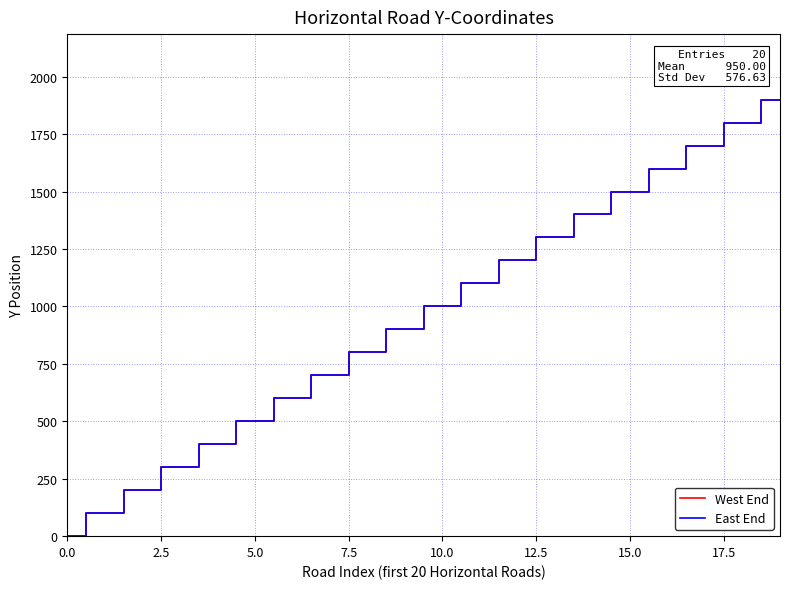

True or false: West End and East End intersect in this chart.

False